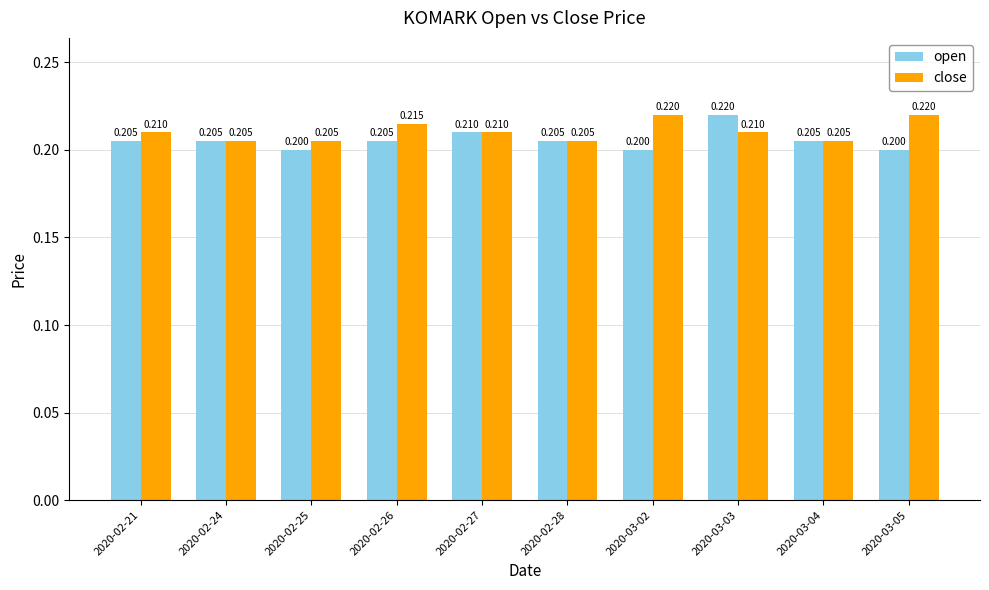

True or false: open has a value of 0.2 at 2020-02-27.

True